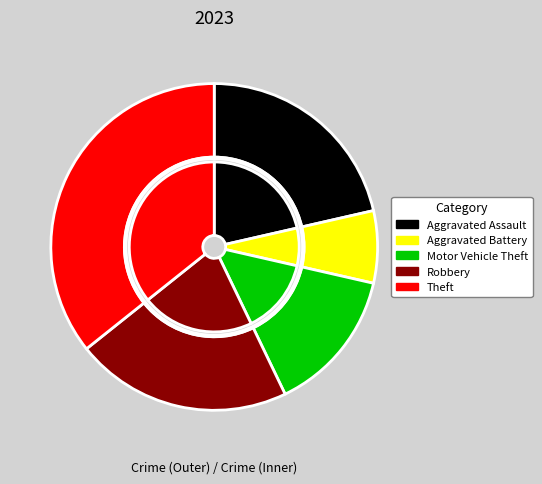

True or false: Robbery accounts for 21% of the total.

True